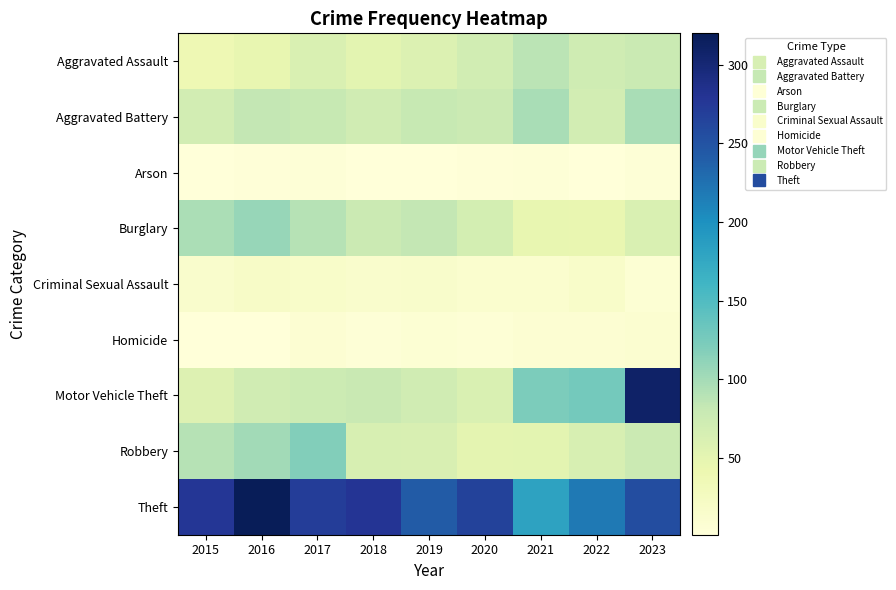

Which series changed the most between 2016 and 2022?

Theft